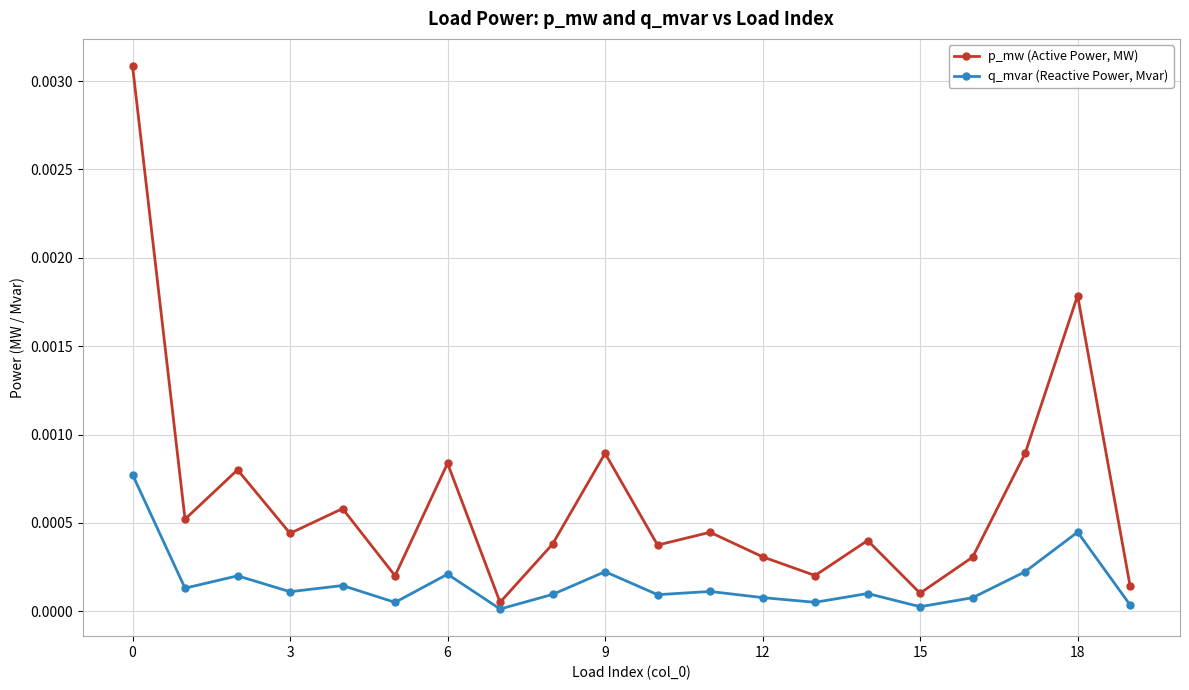

How many interior local valleys does the p_mw (Active Power, MW) series have?

7